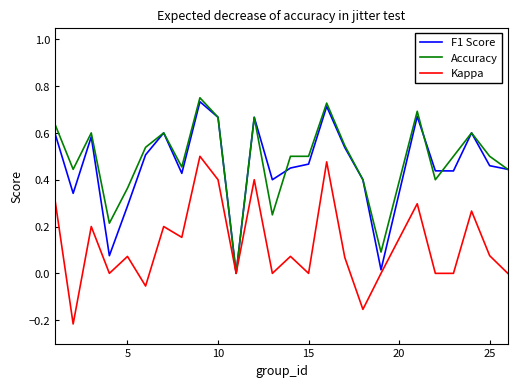

How many Accuracy values are between 0 and 1?

25